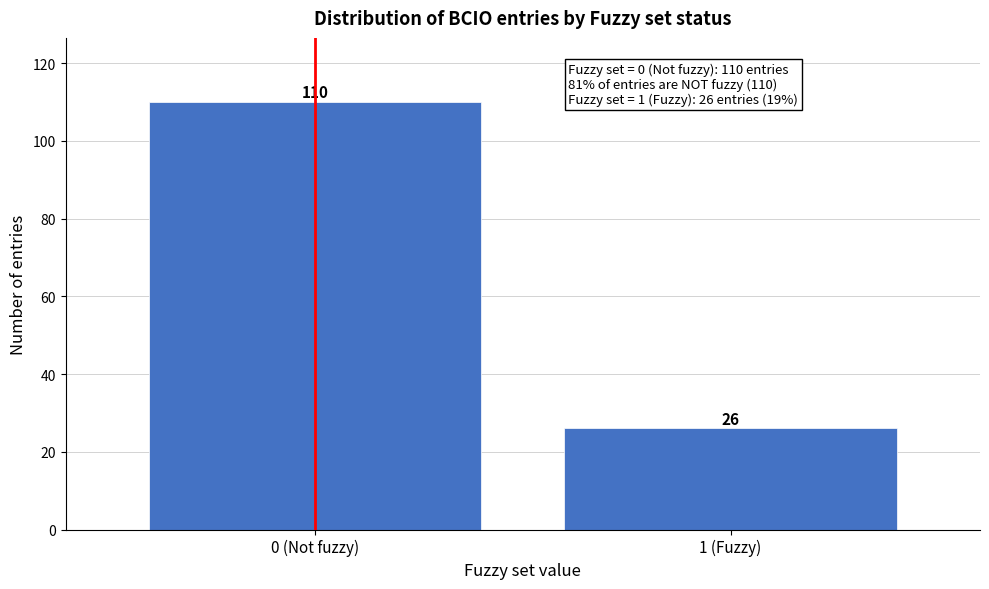

Reading left to right, extract all data points from this chart.

110	26